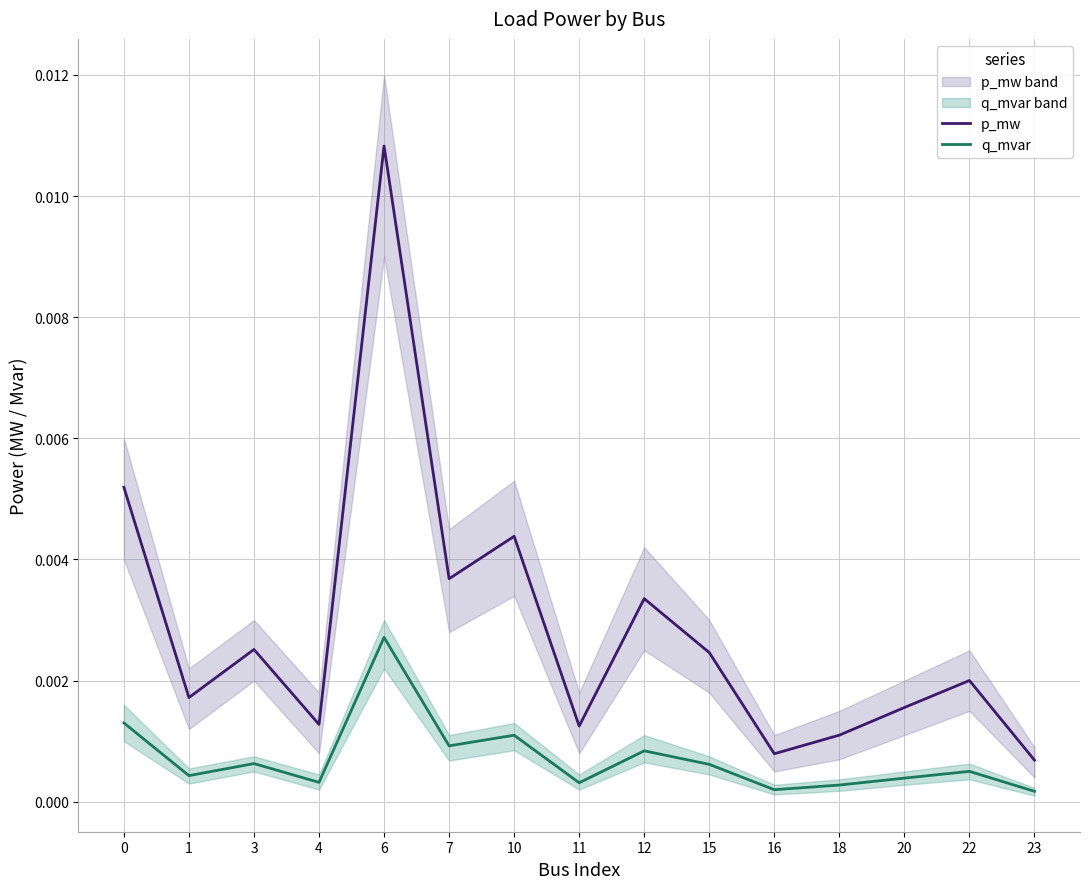

Which series has the largest total across all categories?

p_mw